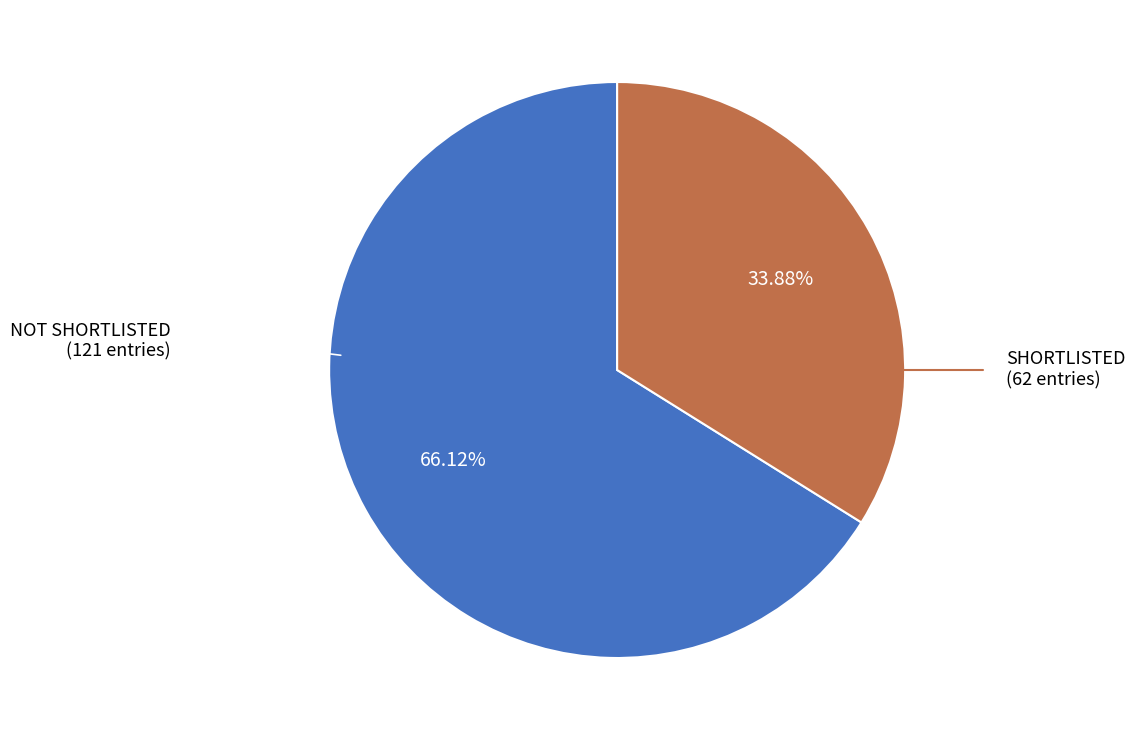

Combined, do SHORTLISTED and NOT SHORTLISTED account for over 50%?

Yes